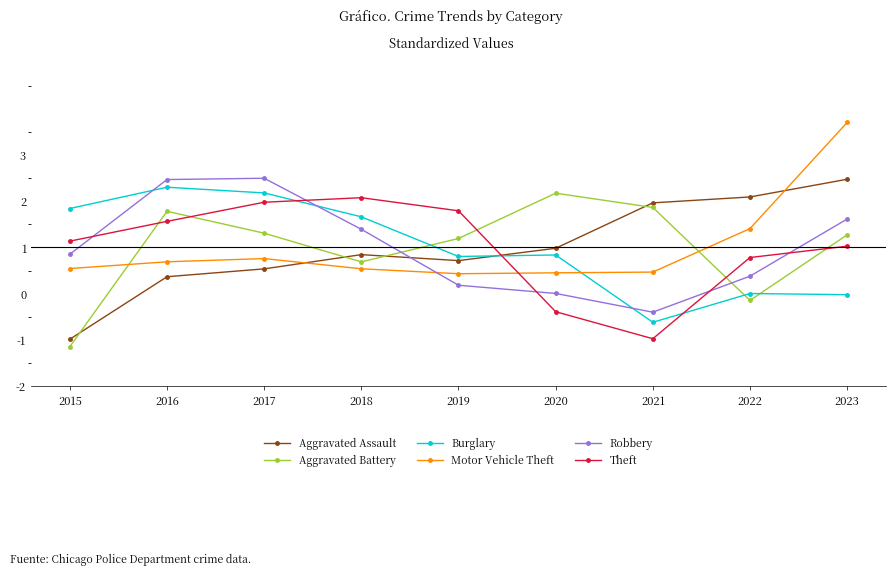

Does the chart have visible grid lines?

No